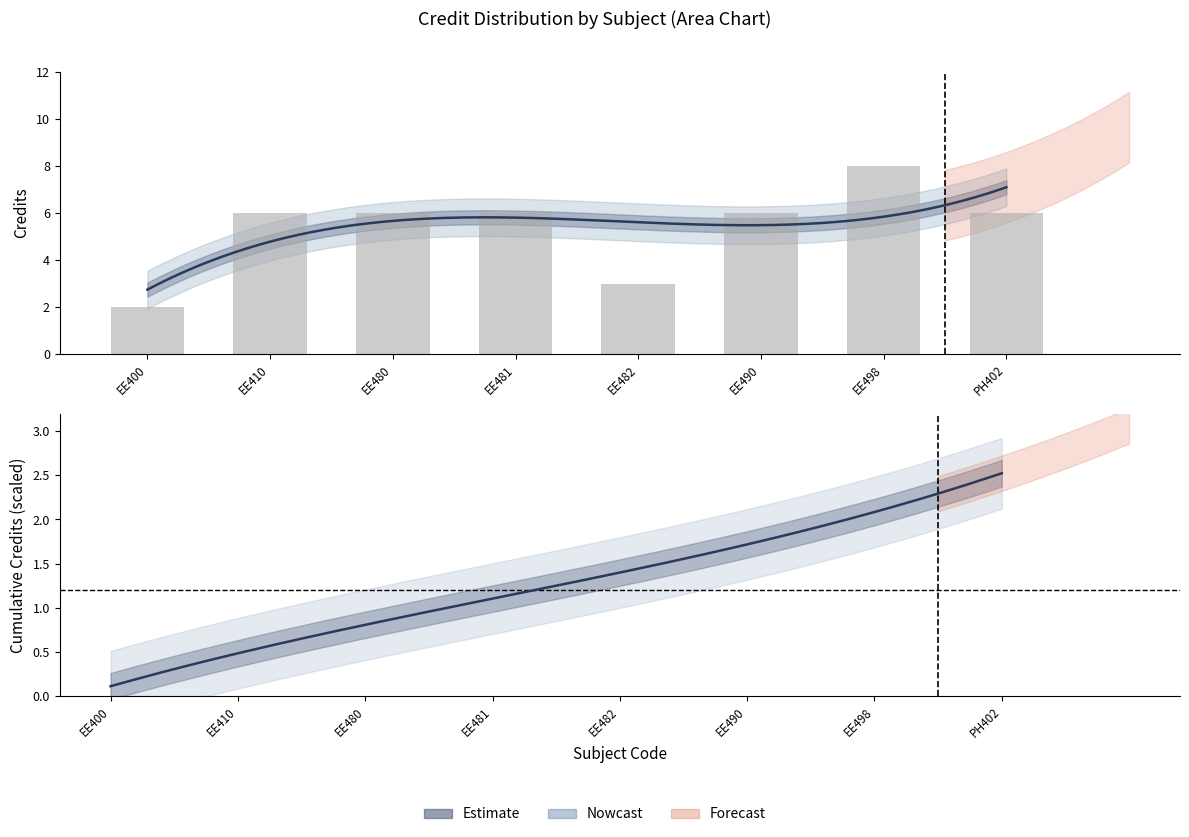

Approximately how many times larger is the value at PH402 compared to EE400?

3.0